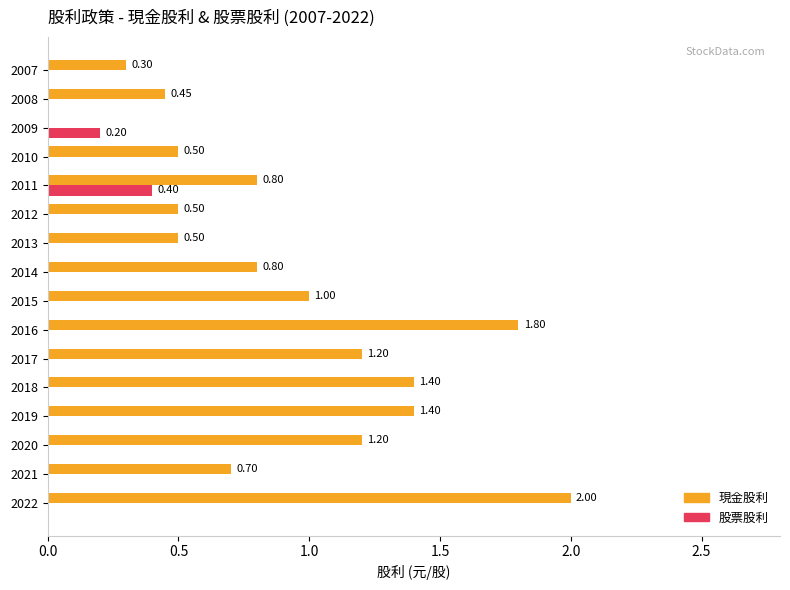

Which series changed the most between 2017 and 2010?

現金股利